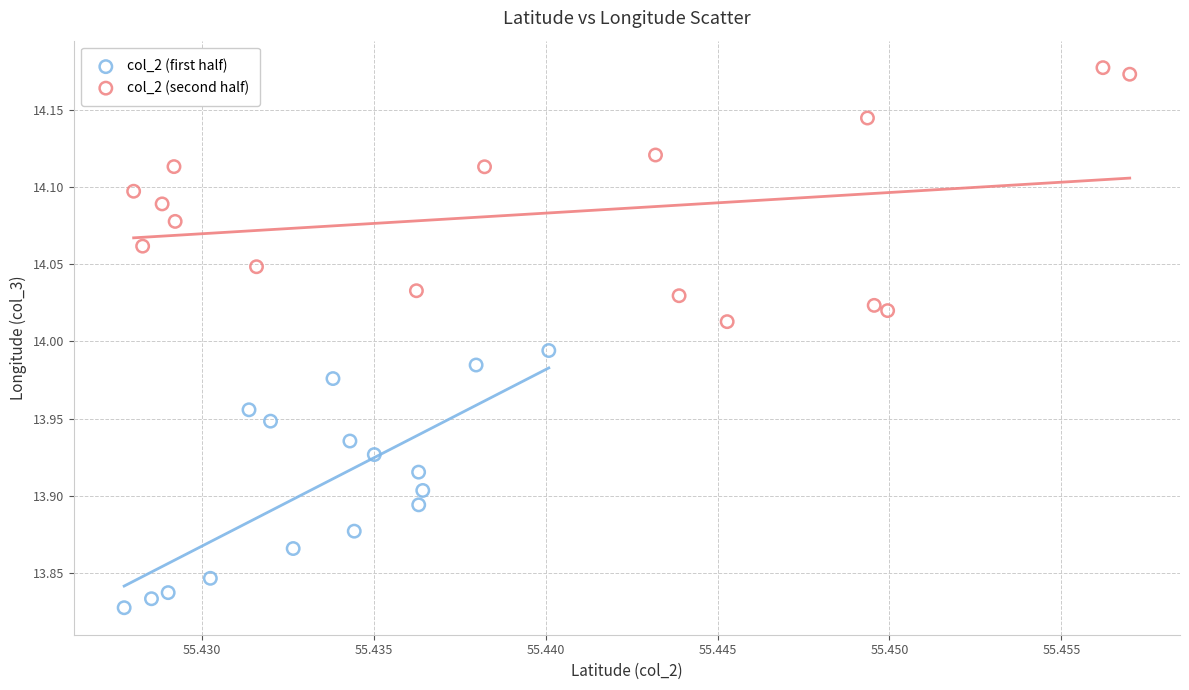

Which series reaches the maximum Y coordinate?

col_2 (second half)